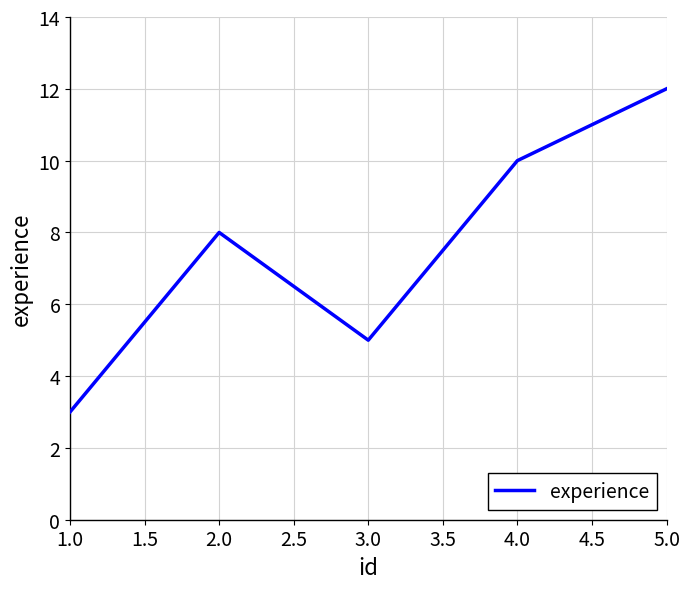

What position from the left is 1.0?

1